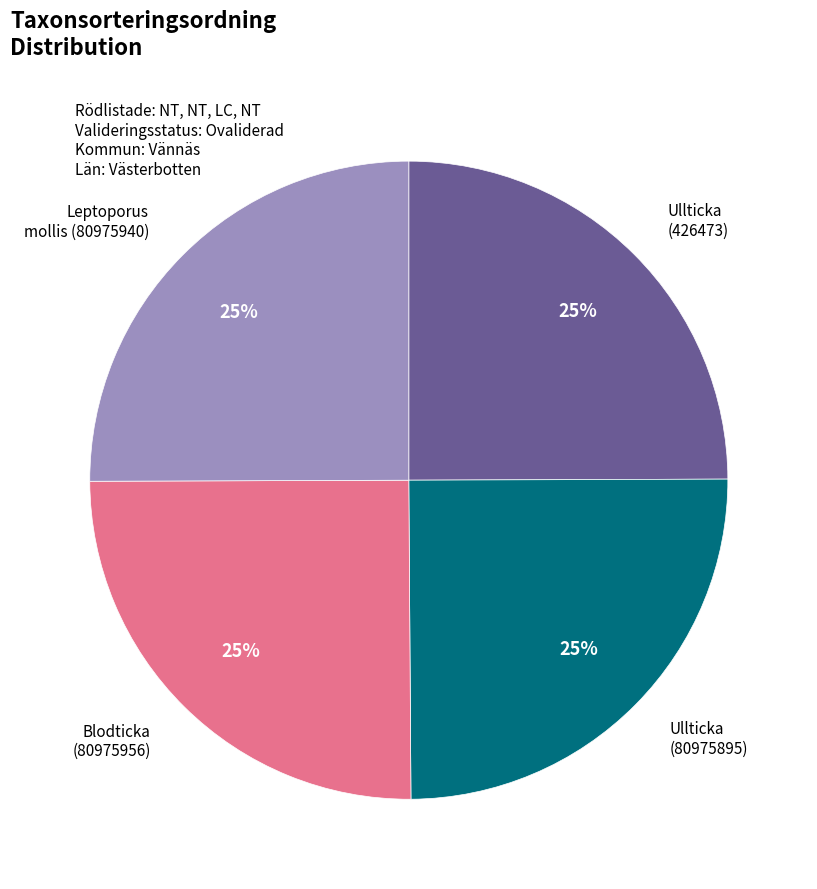

Count the number of slices in the pie.

4